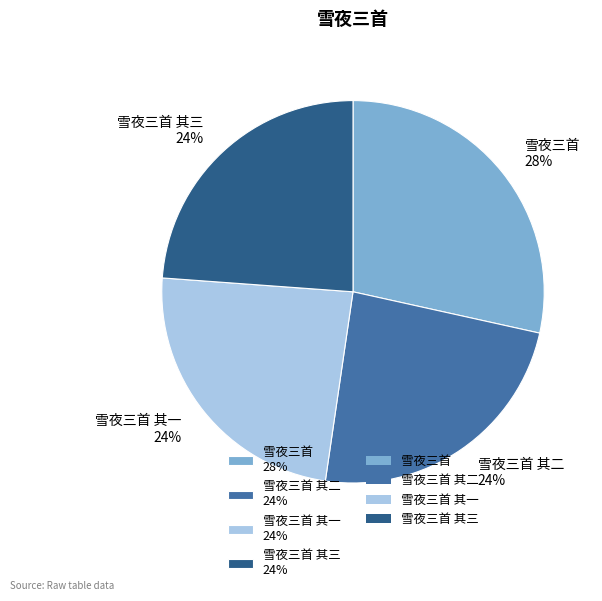

Which category has the biggest portion of the pie?

雪夜三首 28%